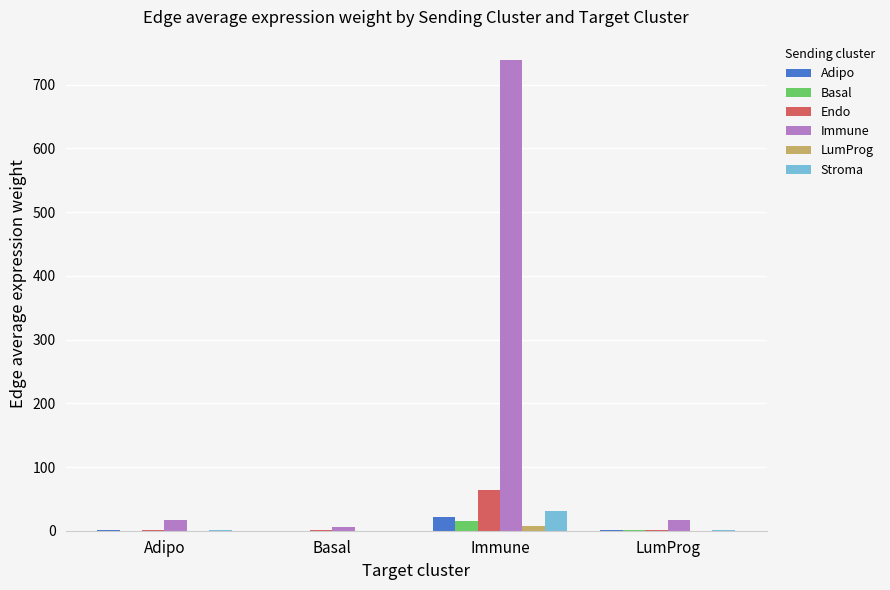

Which category has the highest value in the Immune series?

Immune